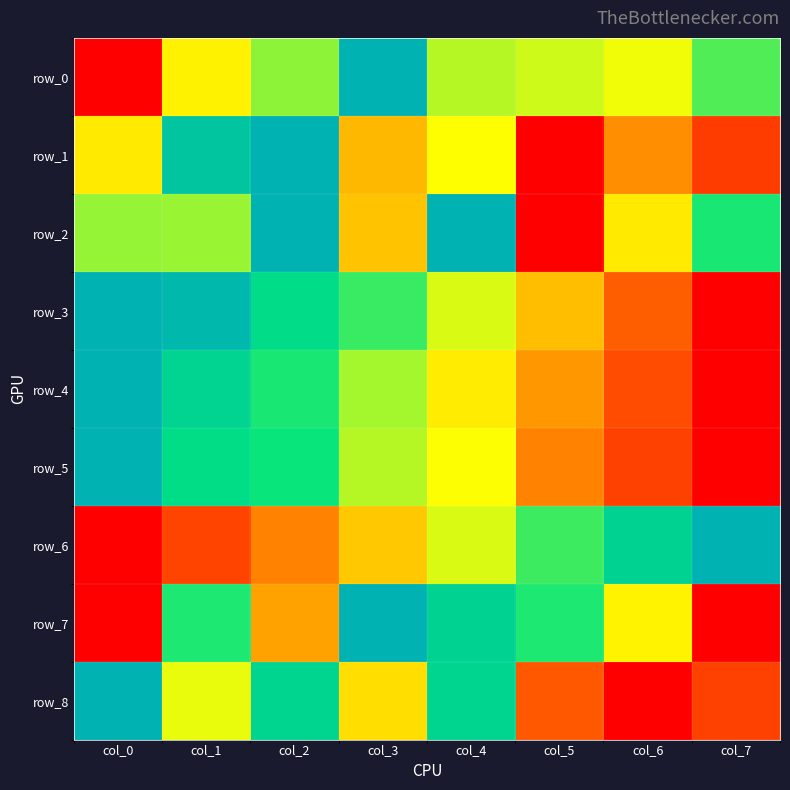

How many series are shown in this chart?

9